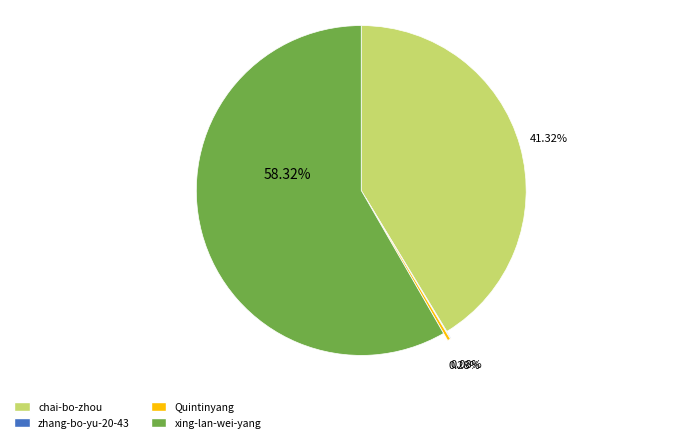

Which slice is the largest?

xing-lan-wei-yang